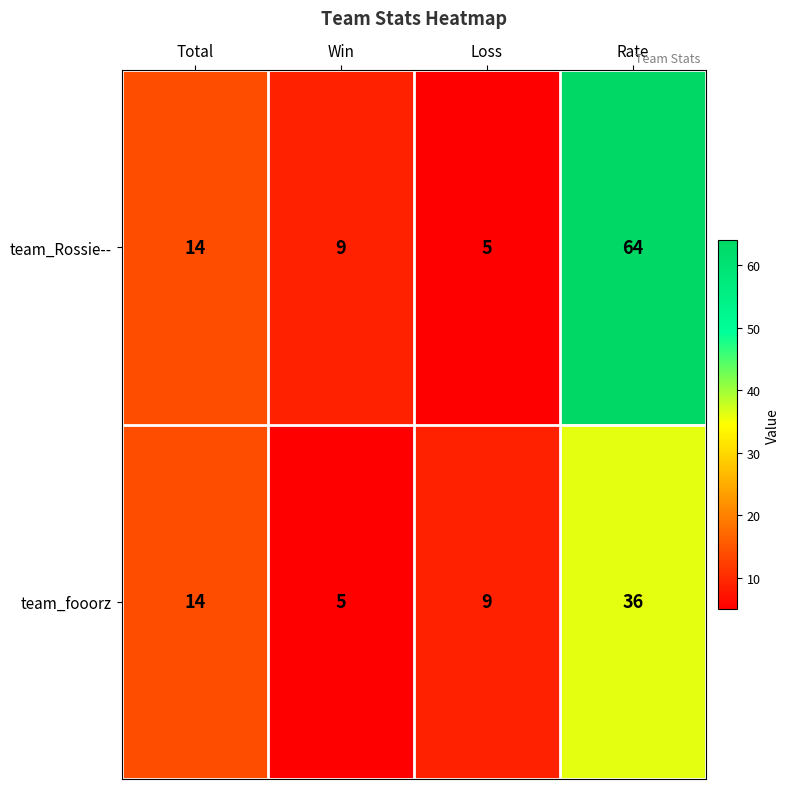

At how many categories does at least one series exceed 34?

1